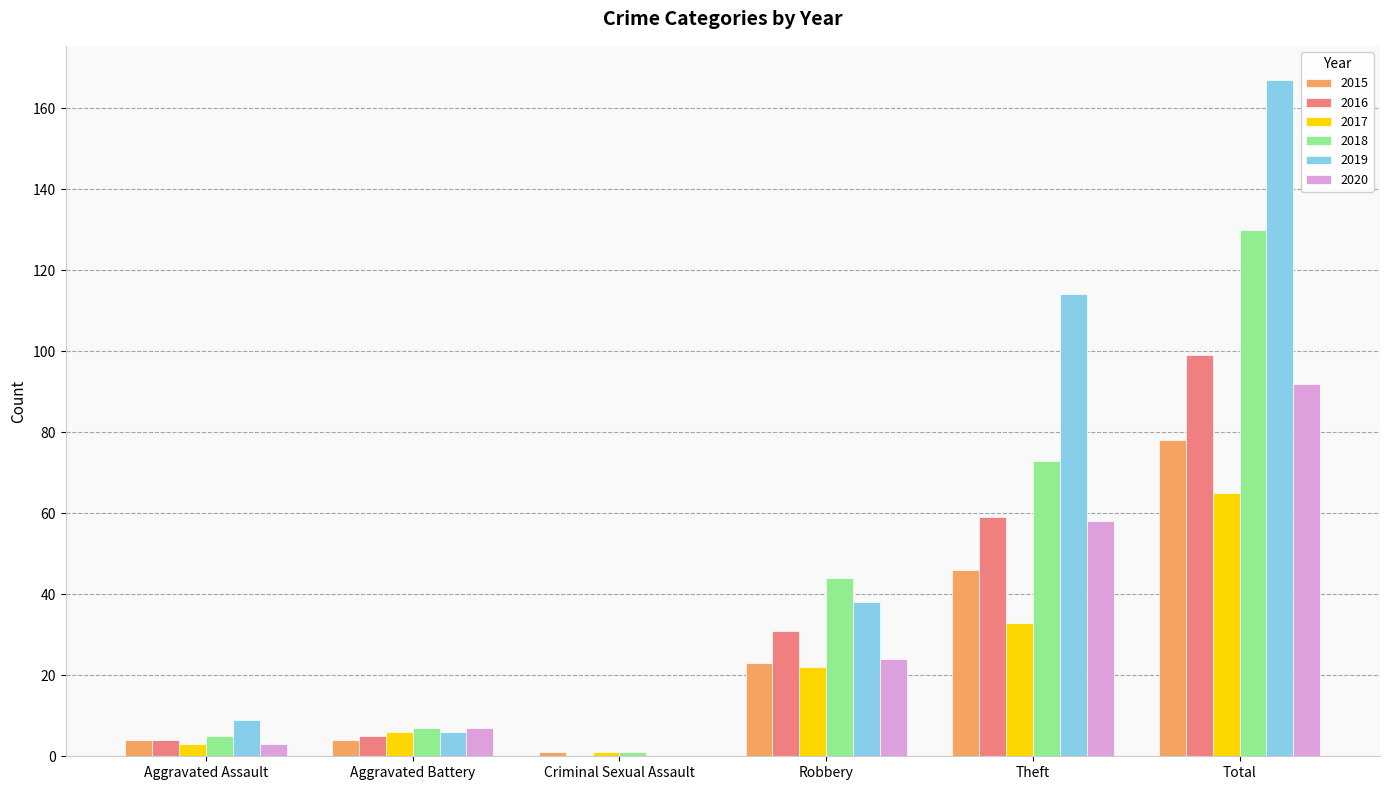

What is the sum of all 2018 values?

260